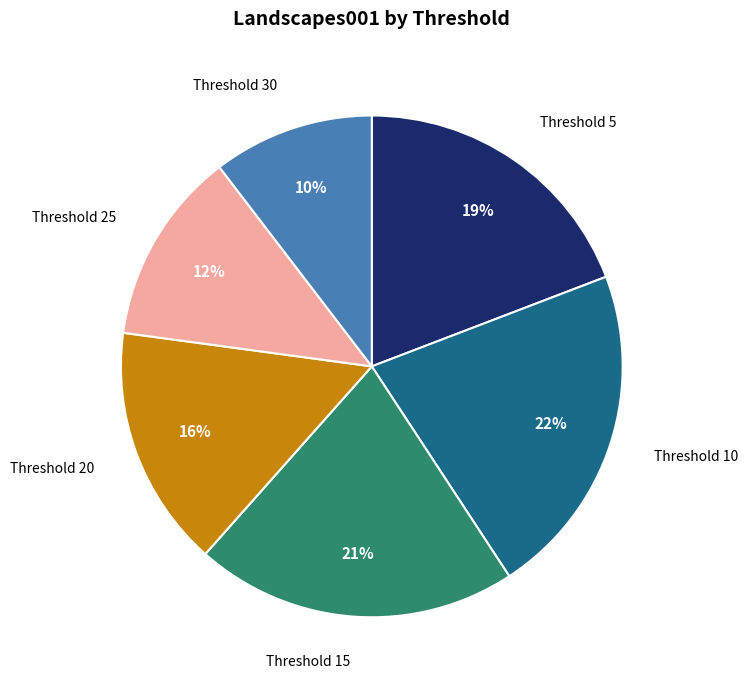

Is there any slice that represents more than half of the pie?

No